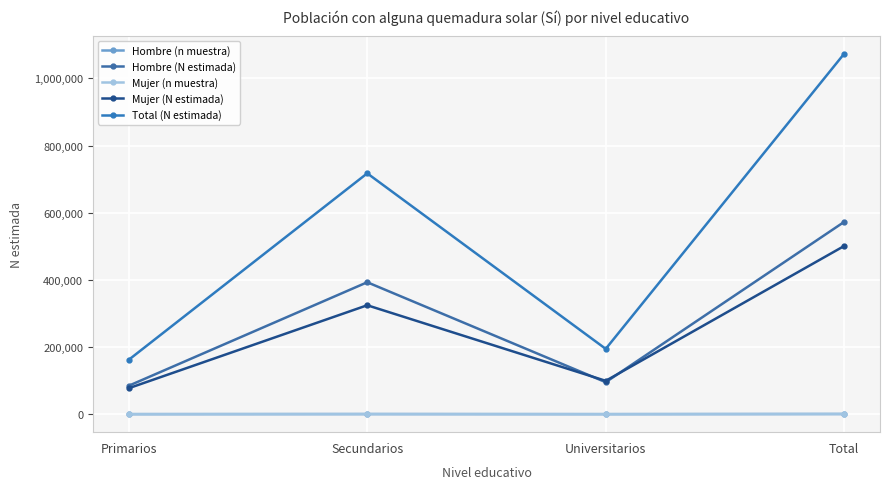

What is the average value of the Hombre (N estimada) series?

286400